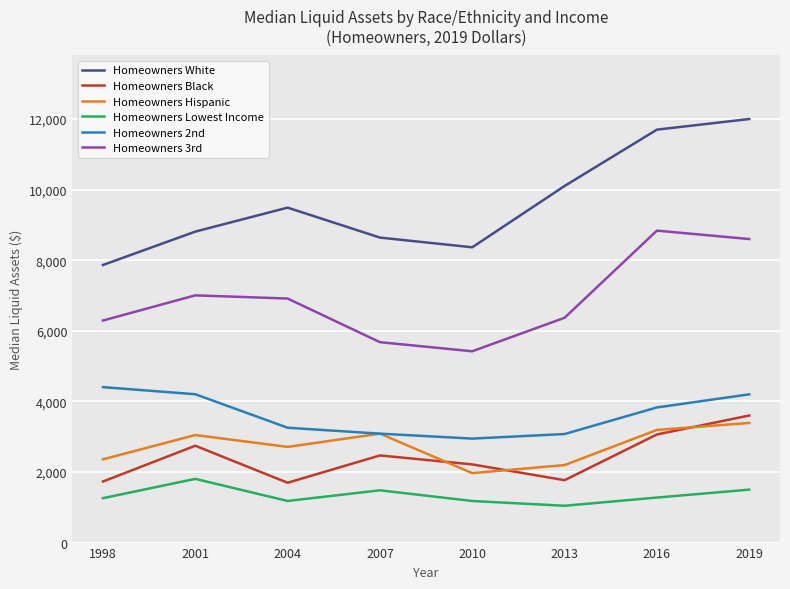

True or false: Homeowners 3rd and Homeowners Hispanic intersect in this chart.

False